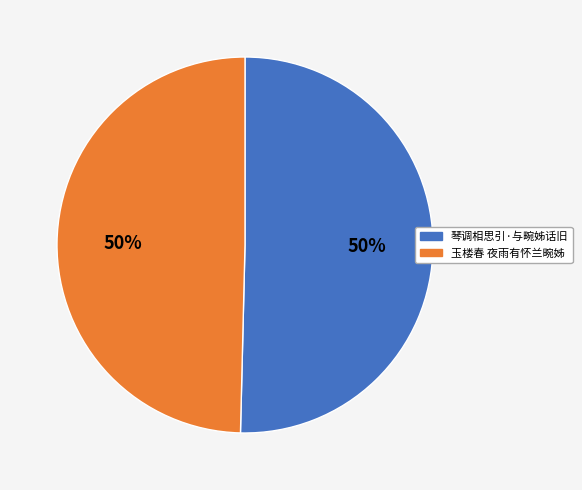

True or false: 玉楼春 夜雨有怀兰畹姊 accounts for 59% of the total.

False